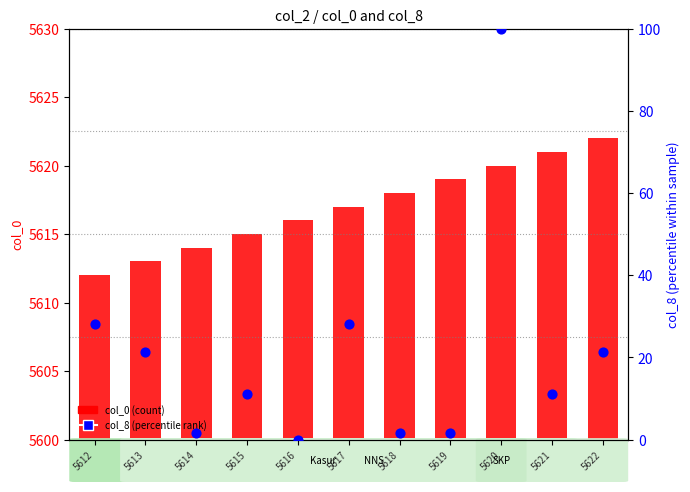

Which series has the largest total across all categories?

col_0 (count)